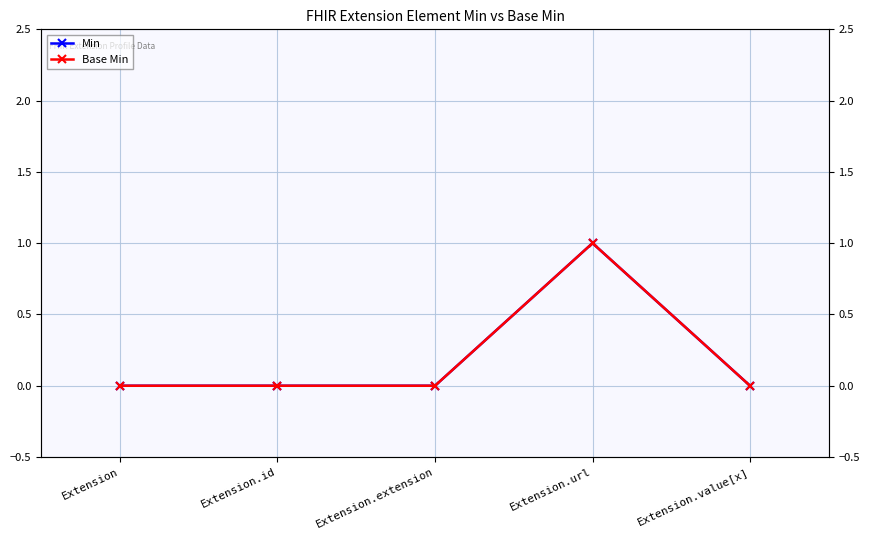

True or false: Min has more than 1 points higher than both neighbors.

False